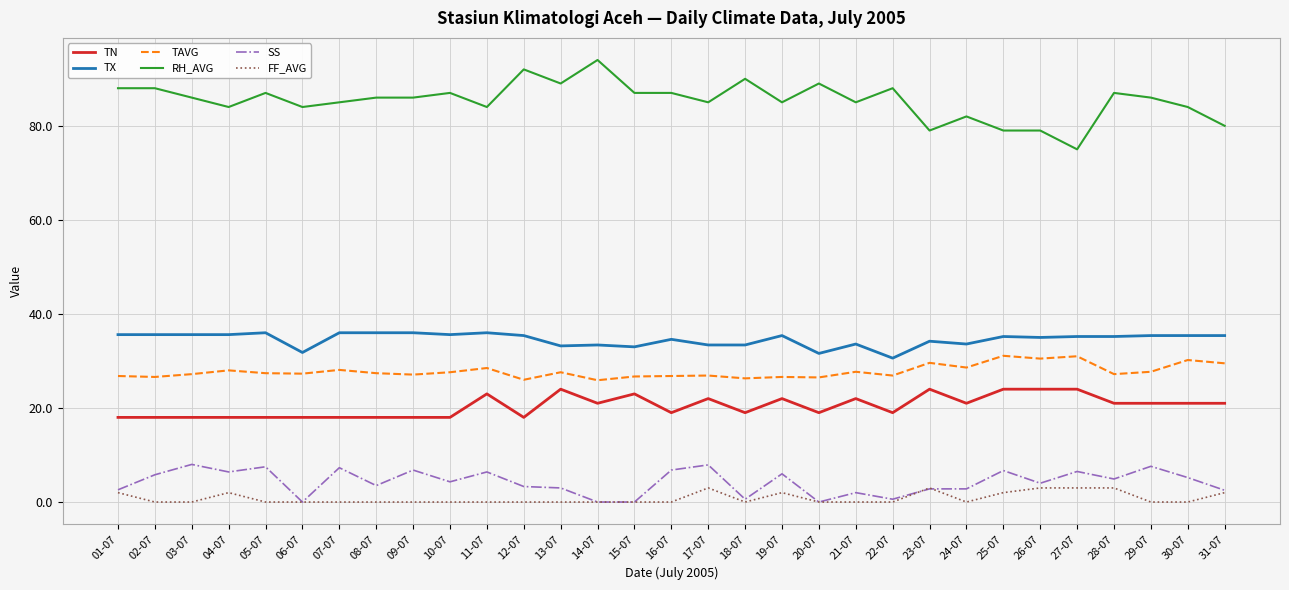

True or false: SS has a value of -5.6 at 14-07.

False